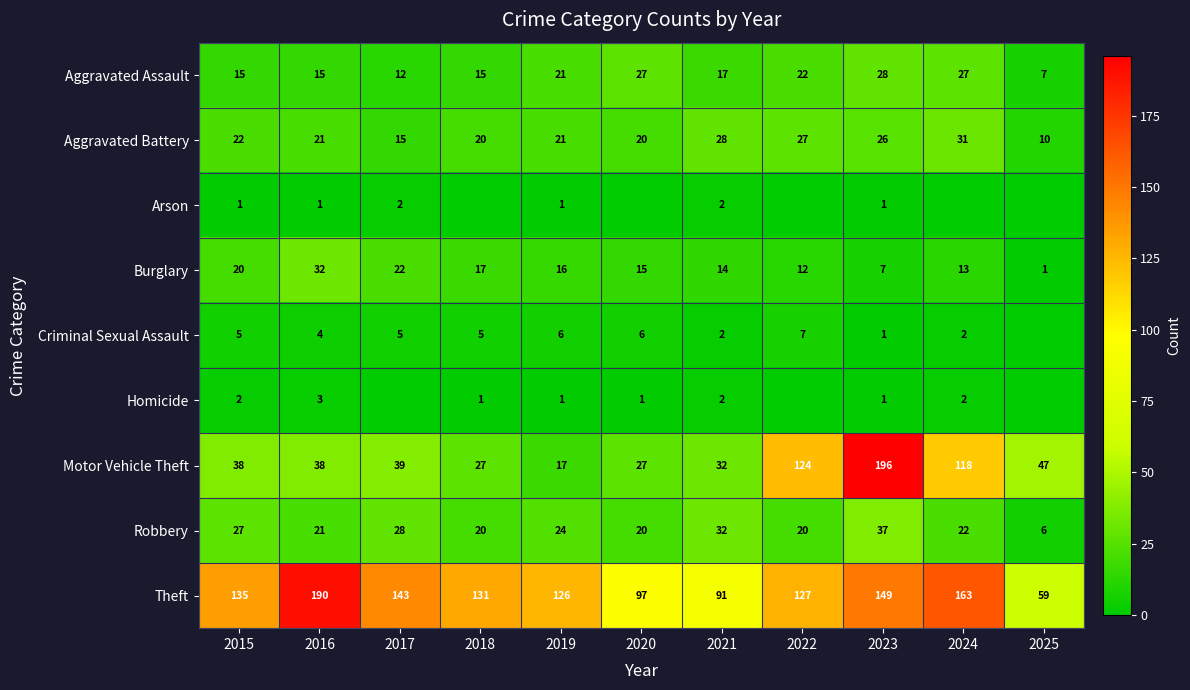

Between 2020 and 2025, which is larger?

2020